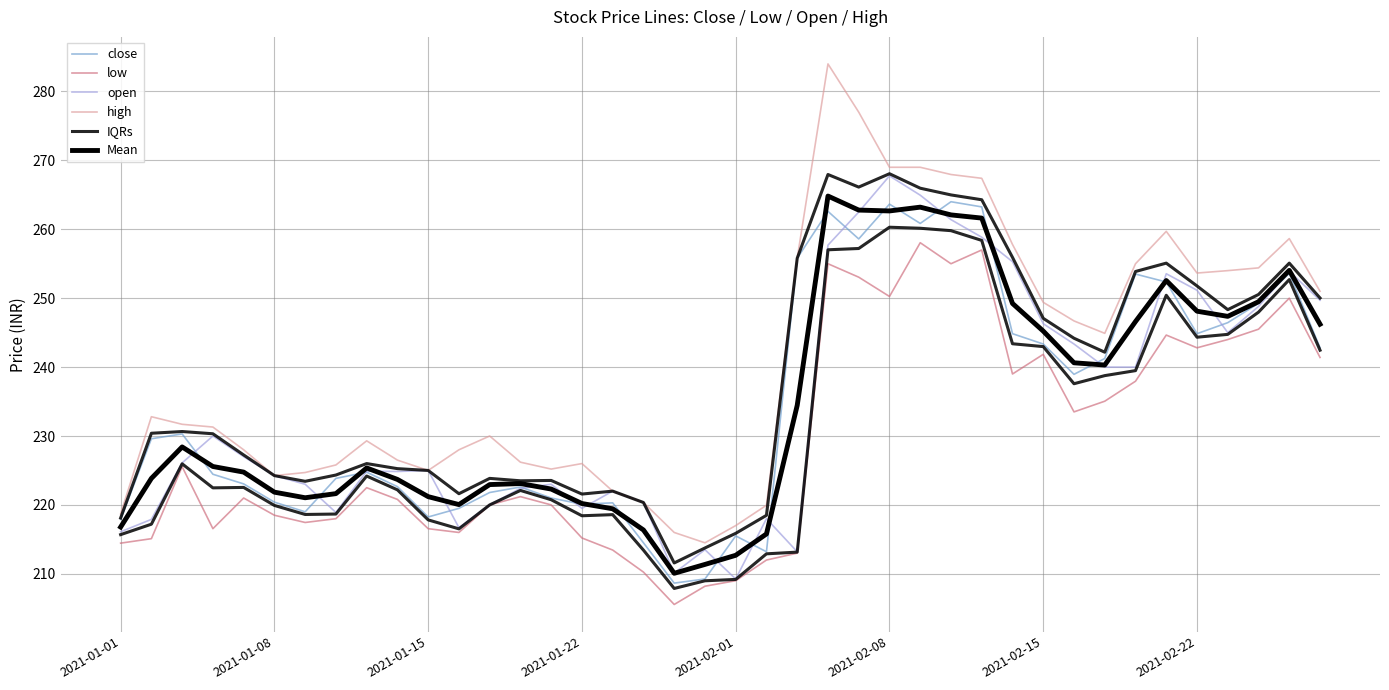

How many interior local valleys does the open series have?

8